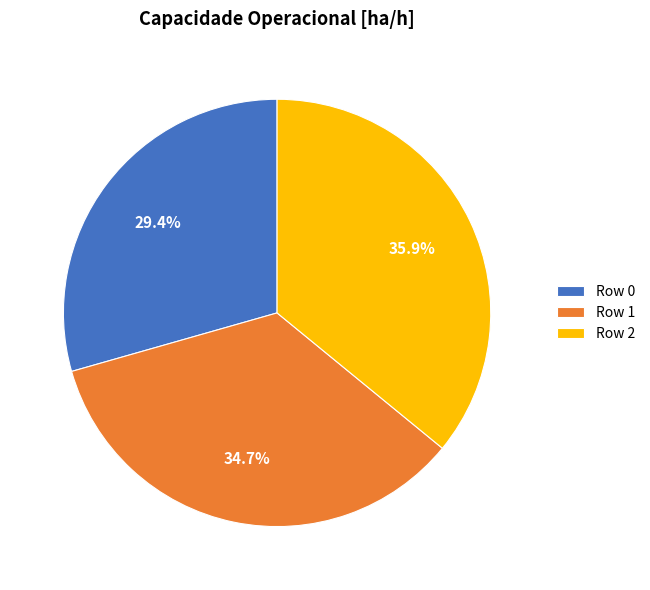

To the nearest percent, what percentage of the pie is Row 0?

29%